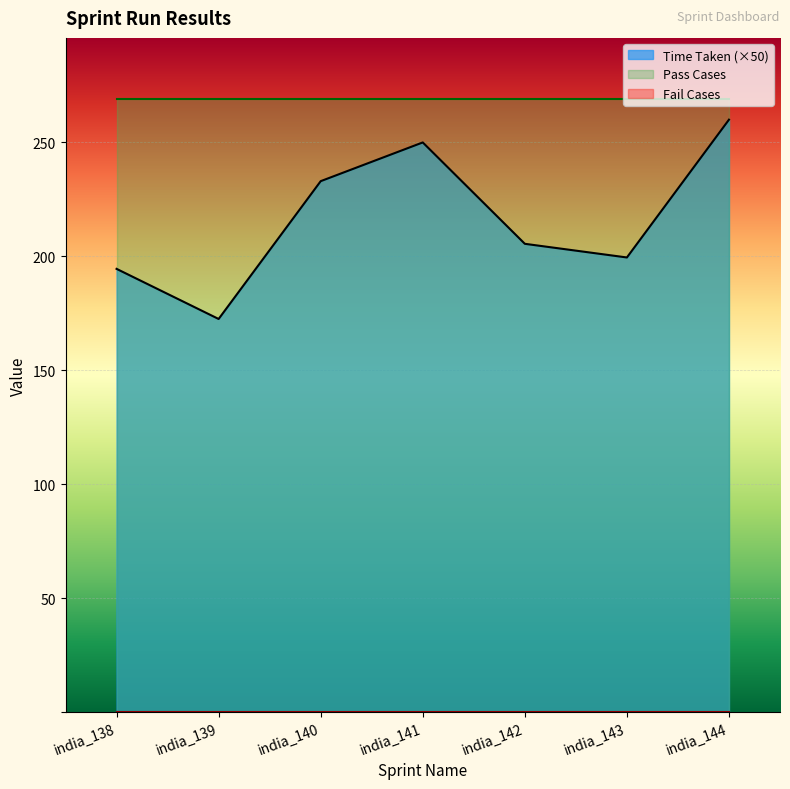

What is the highest value of the Time Taken series?

5.2